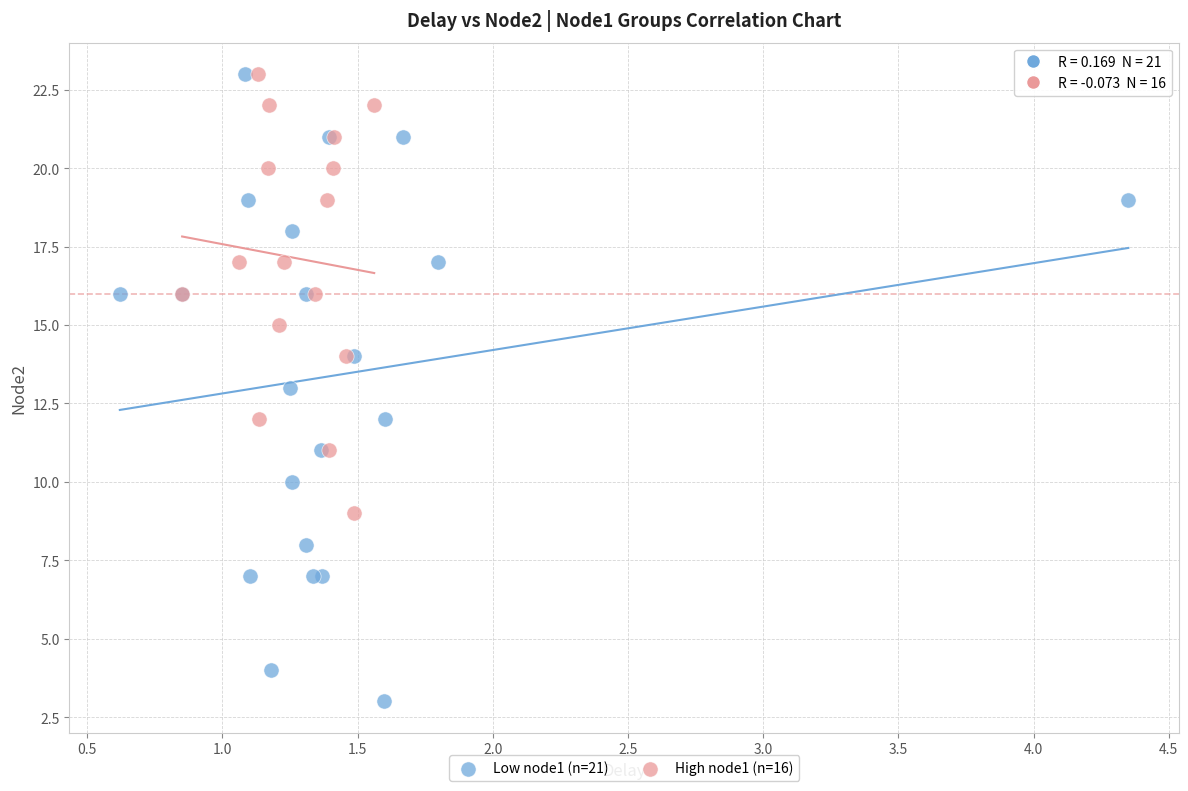

Which series has the widest spread of Y values?

Low node1 (n=21)